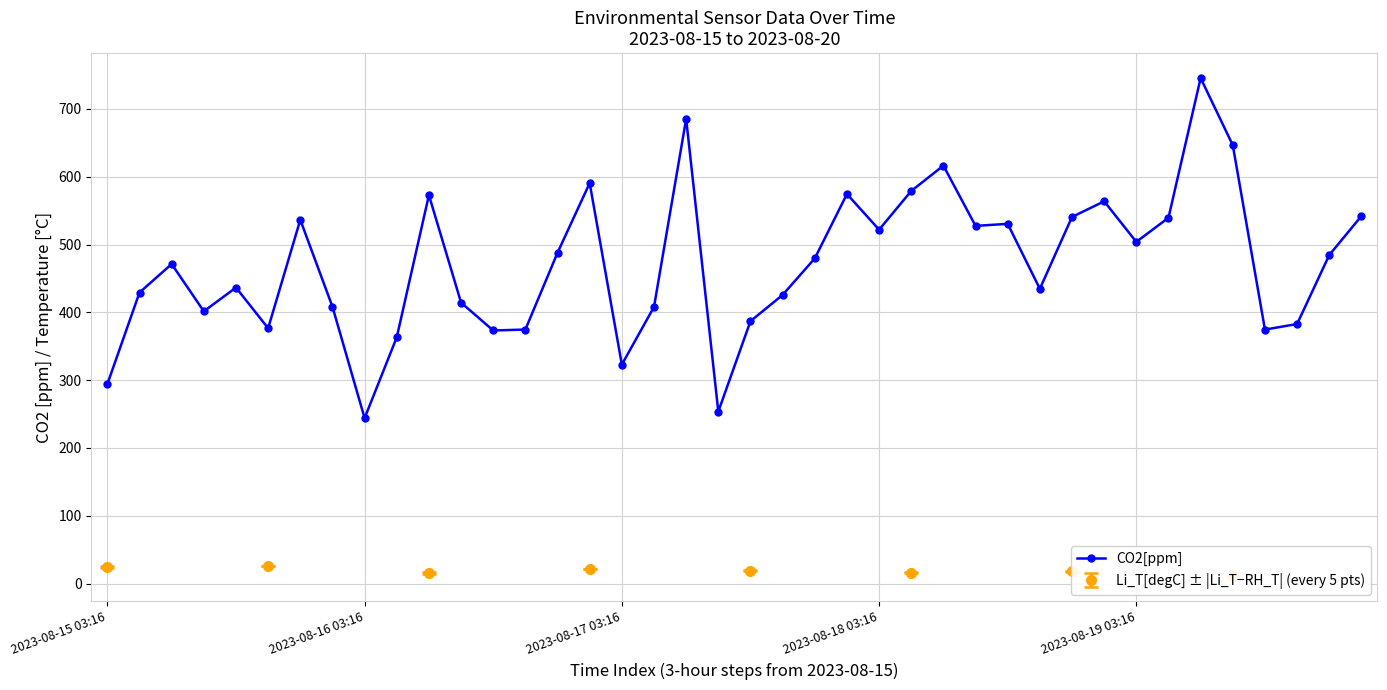

What is the lowest value of the CO2[ppm] series?

244.0